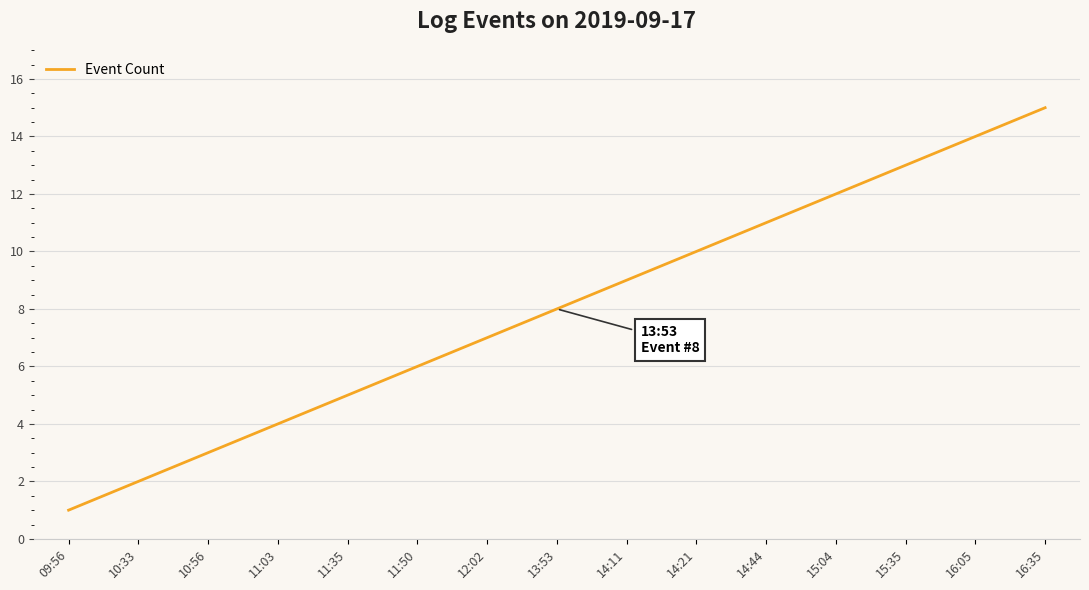

Reading left to right, extract all data points from this chart.

09:56=1	10:33=2	10:56=3	11:03=4	11:35=5	11:50=6	12:02=7	13:53=8	14:11=9	14:21=10	14:44=11	15:04=12	15:35=13	16:05=14	16:35=15